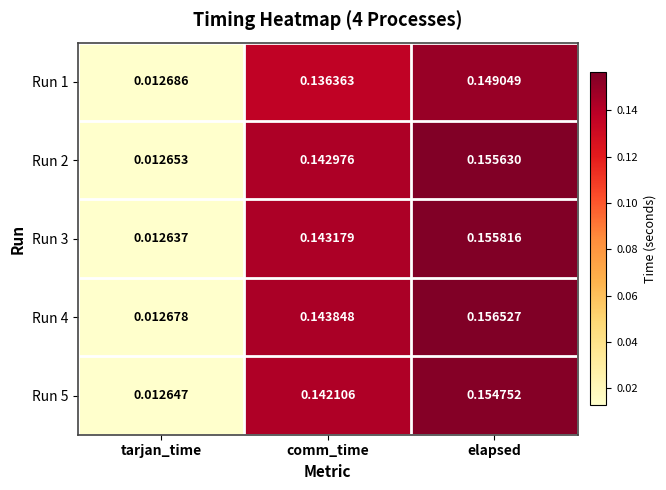

At which category does the chart reach its peak across all series?

elapsed